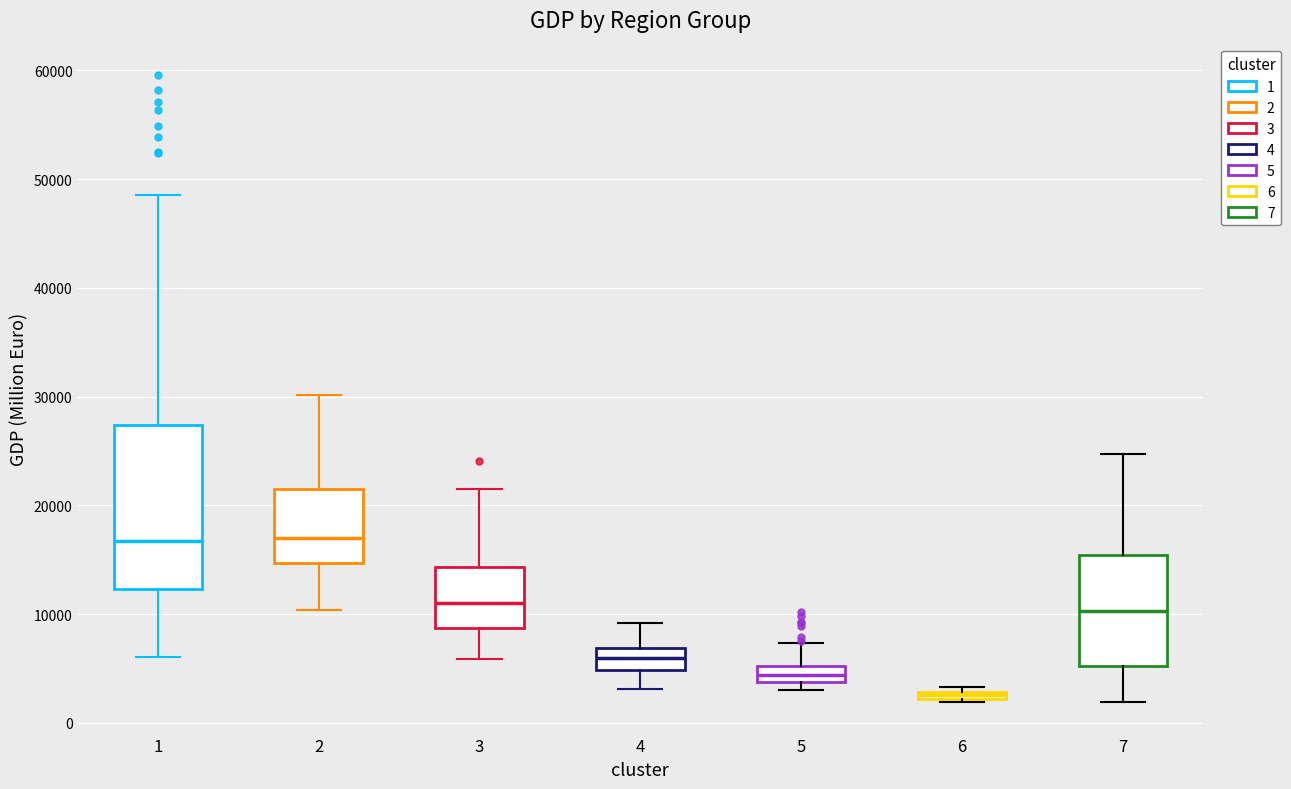

Which box has the lowest median line?

6